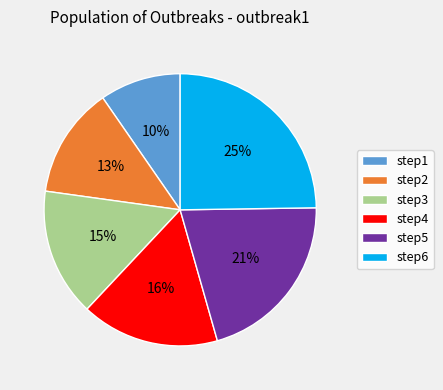

Combined, do step5 and step4 account for over 50%?

No